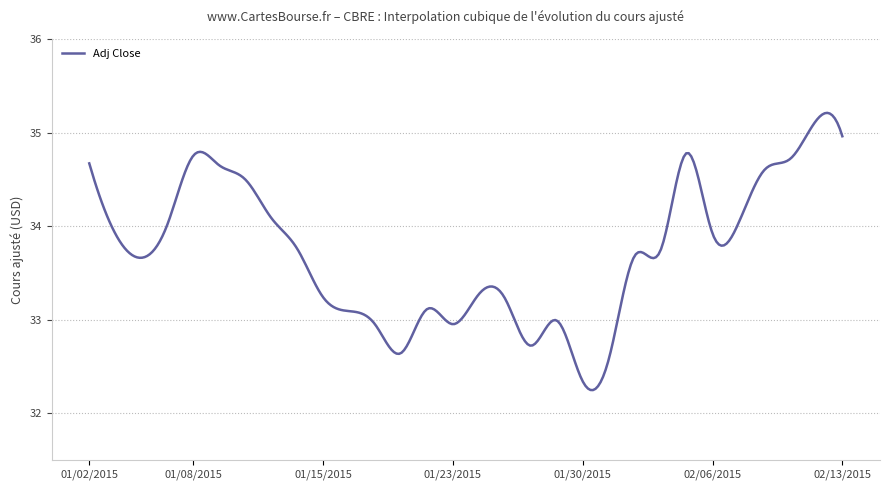

What is the difference between the maximum and minimum values?

3.0